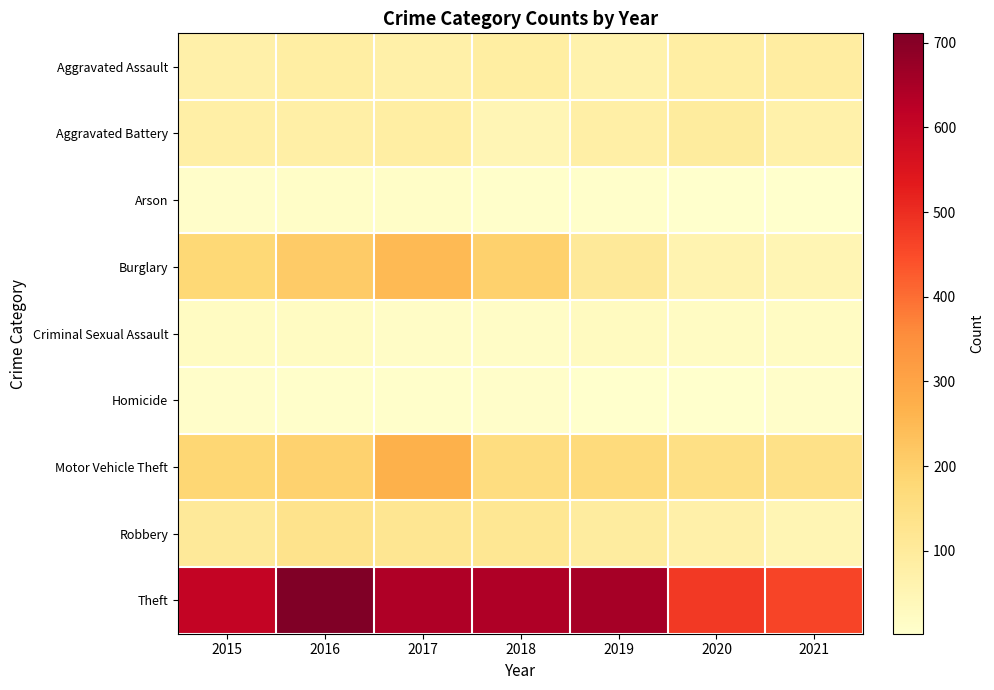

Which series has the largest total across all categories?

Theft